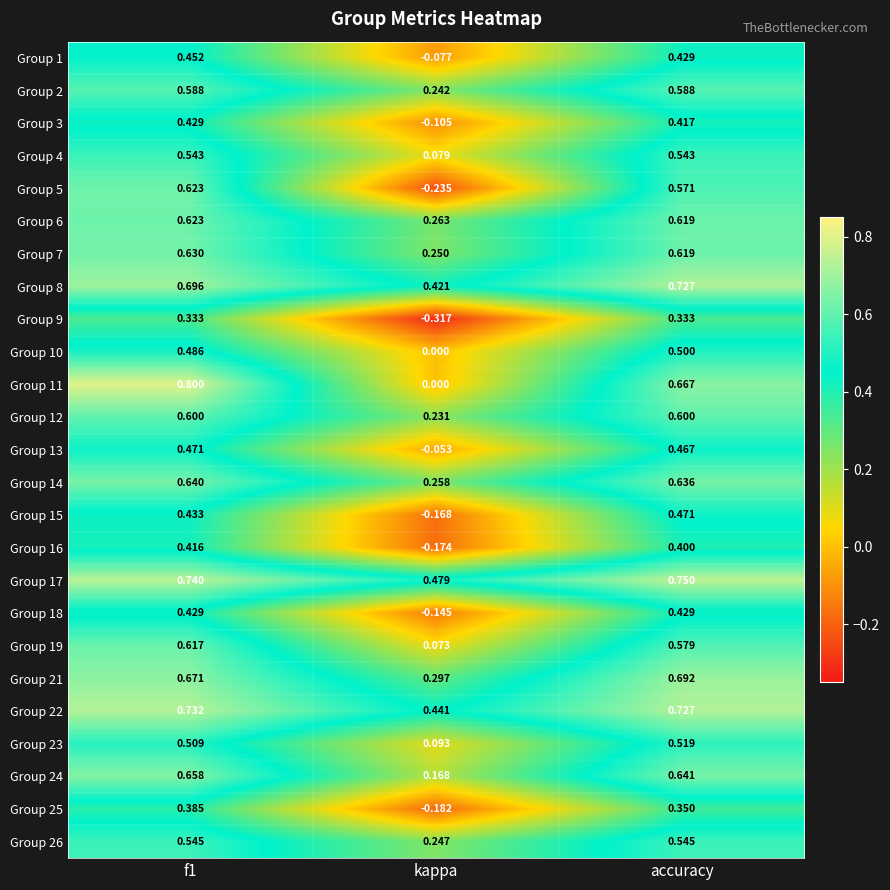

At how many categories does at least one series exceed 0?

3